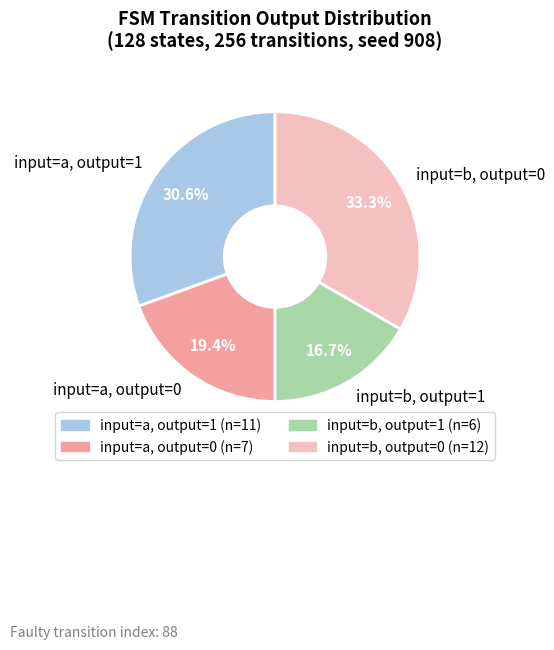

Is there a majority slice in this chart?

No